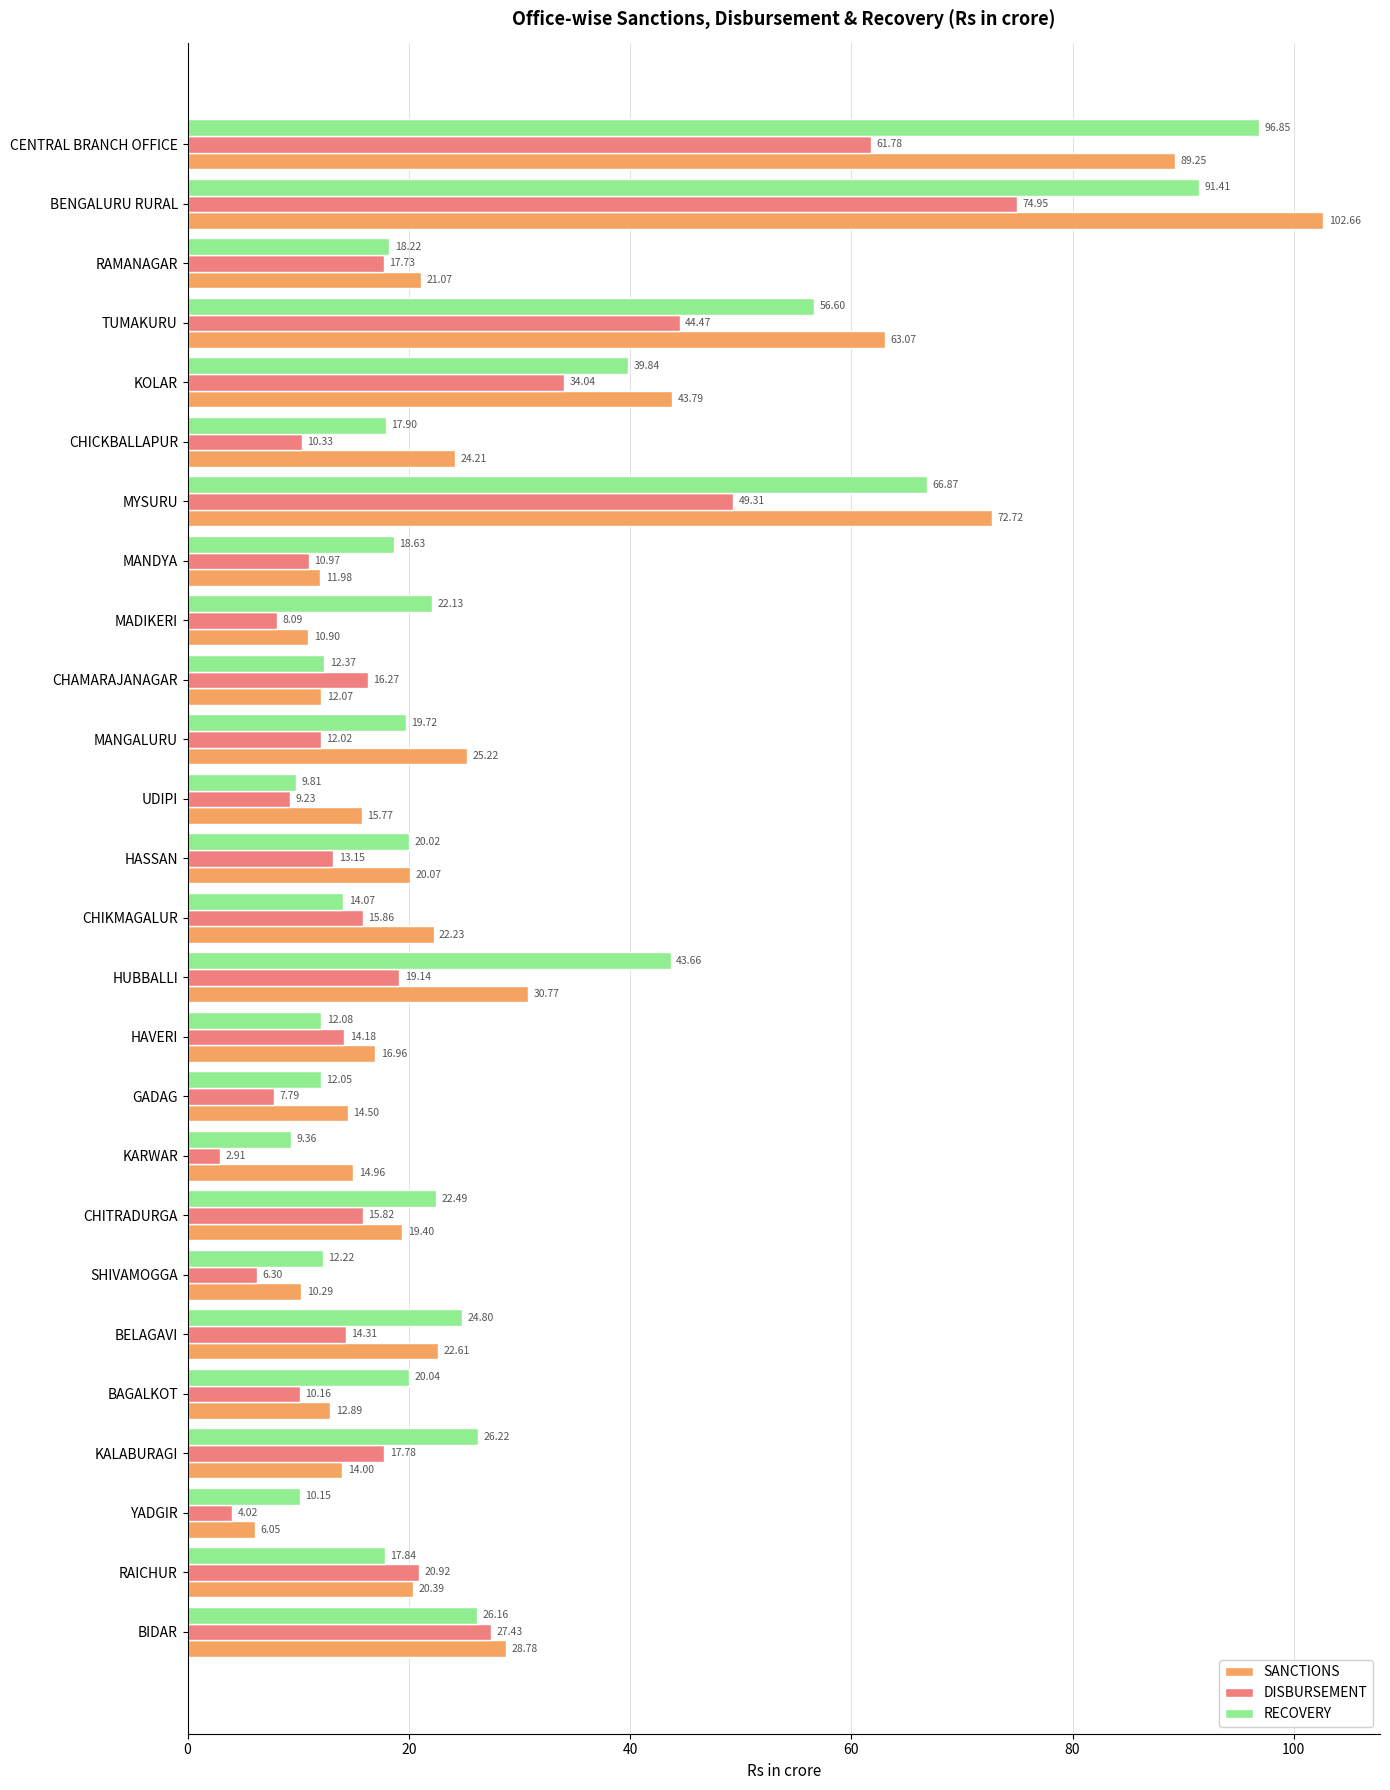

What is the spread (max minus min) of values at MANGALURU?

13.2